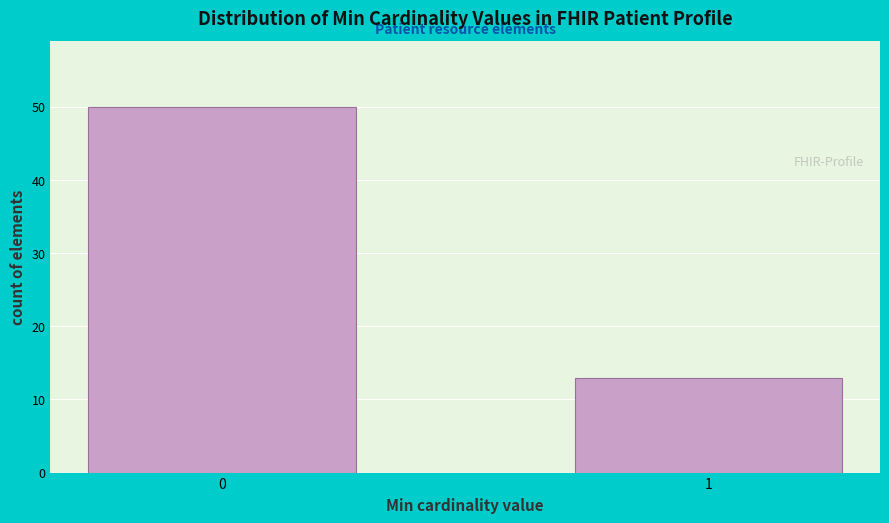

Reading left to right, transcribe all the data shown in this chart.

0=50	1=13